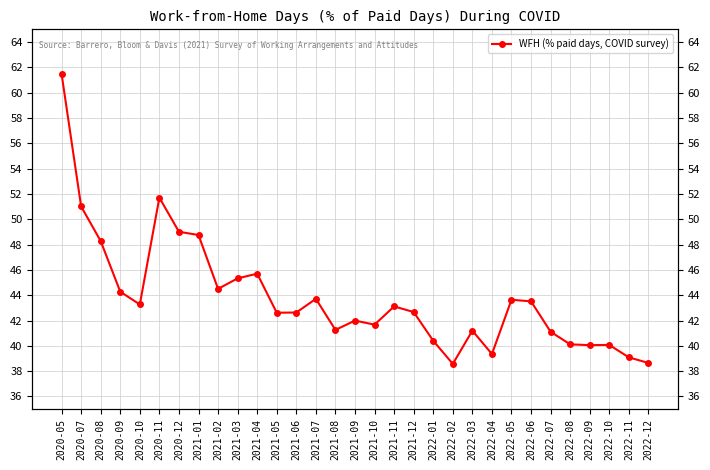

The value at 2021-03 is 45.3. True or false?

True